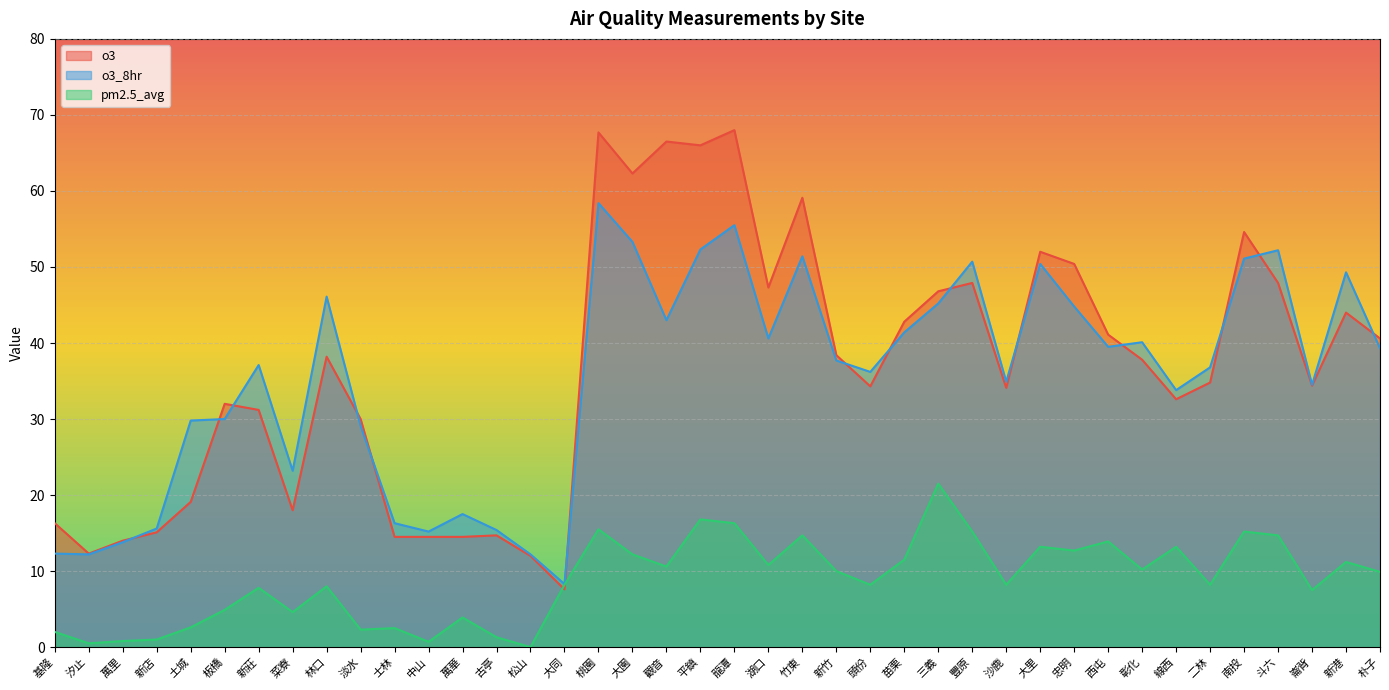

What is the greatest value displayed?

68.0